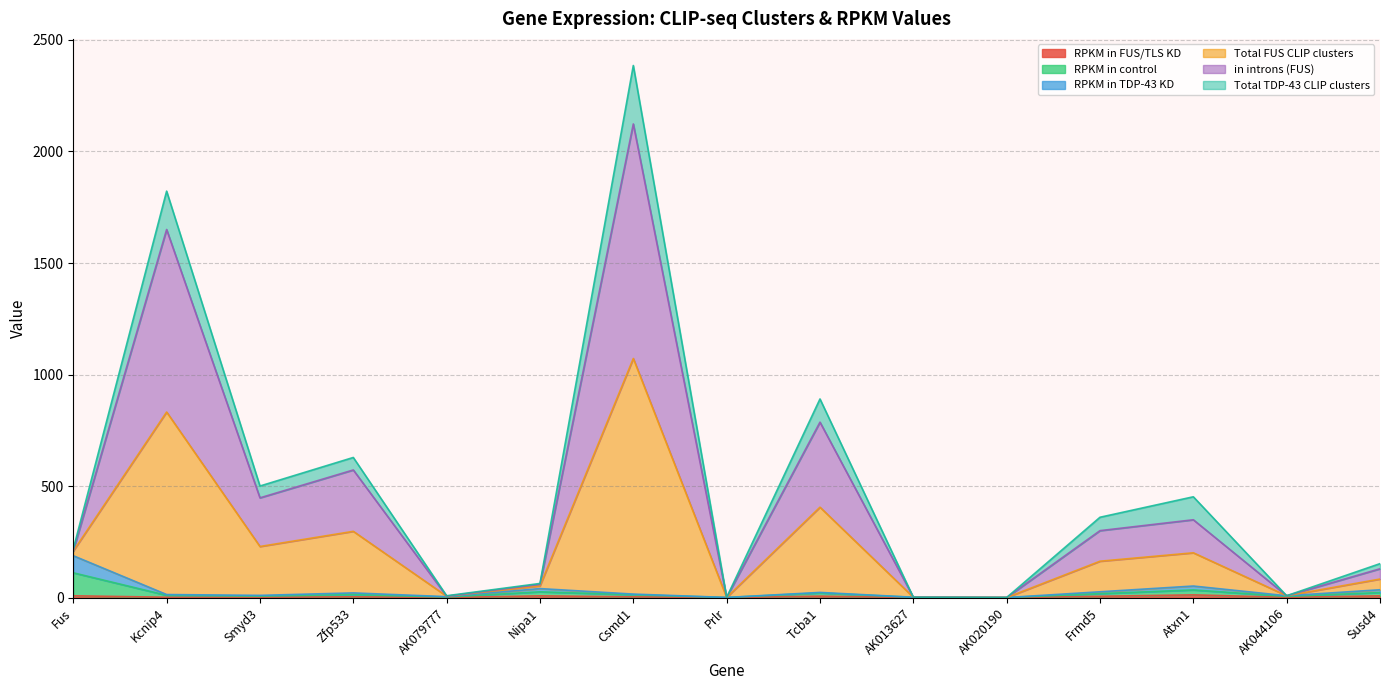

What is the label of the 7th point from the right?

Tcba1